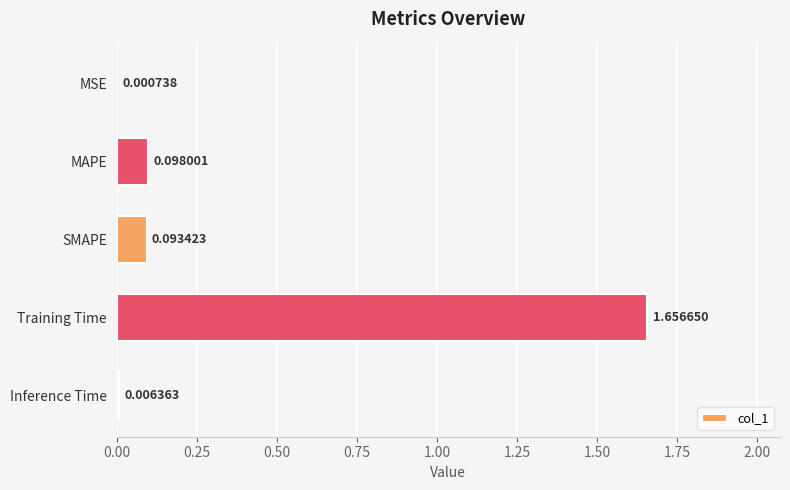

Which has a higher value, SMAPE or MSE?

SMAPE